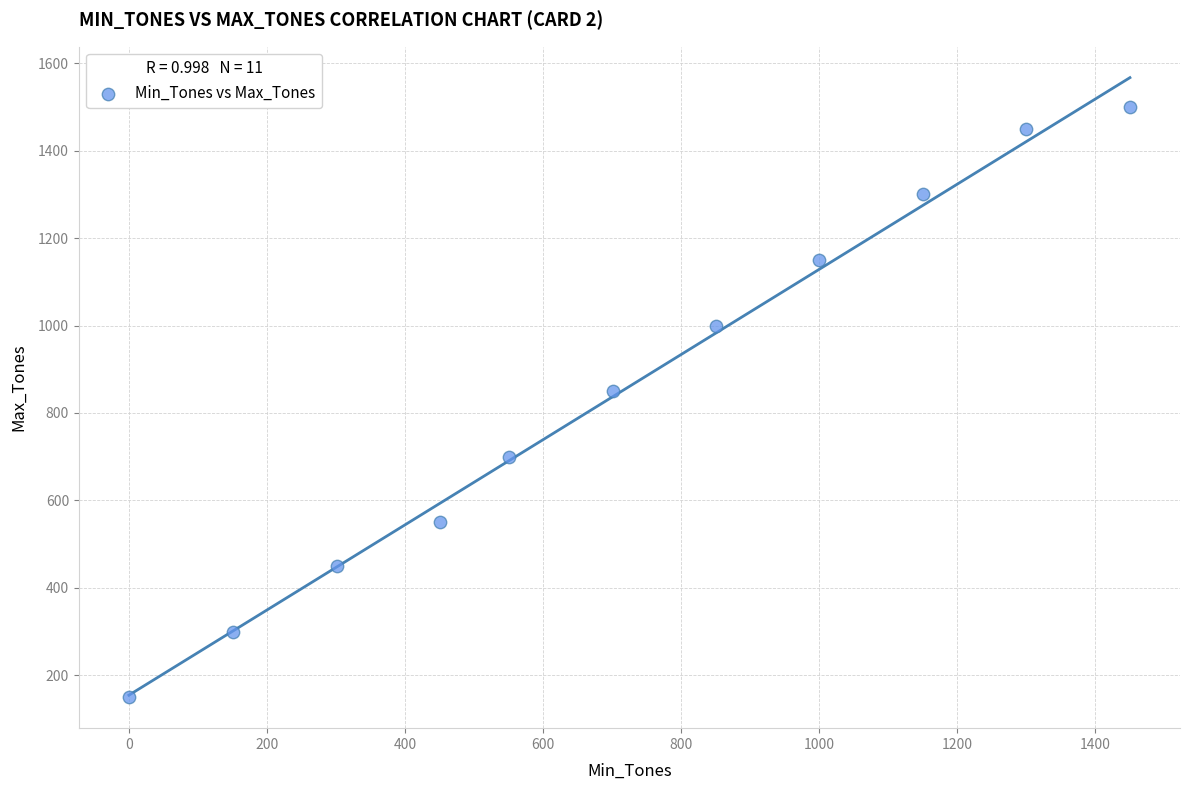

What is the average X value?

719